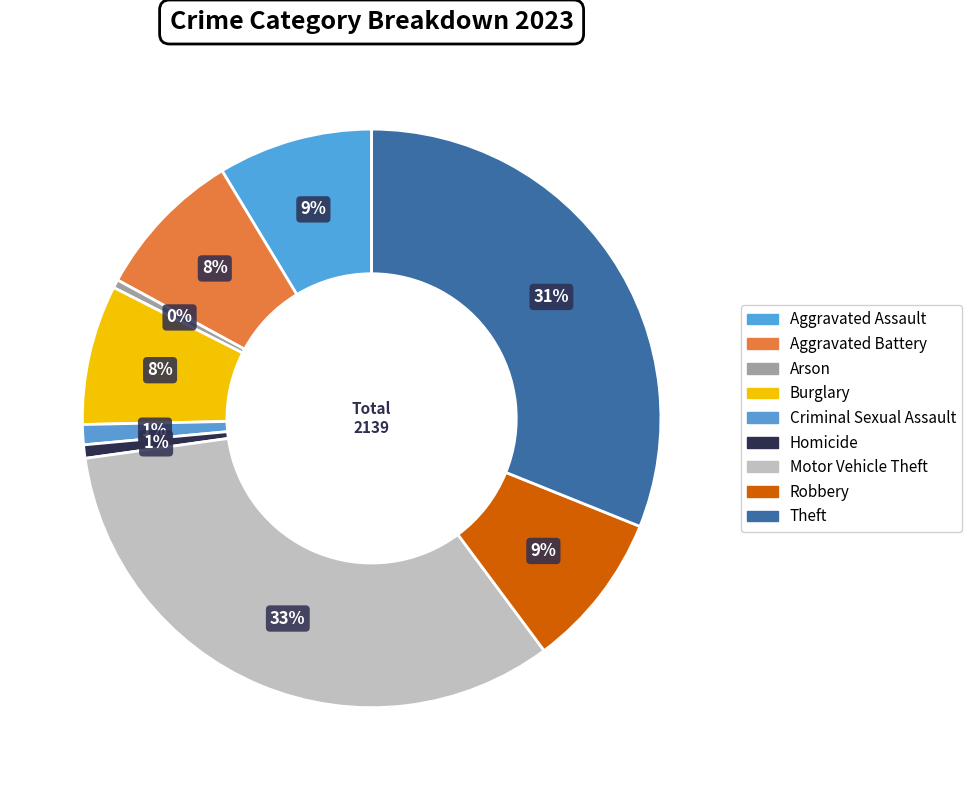

Count the number of slices in the pie.

9